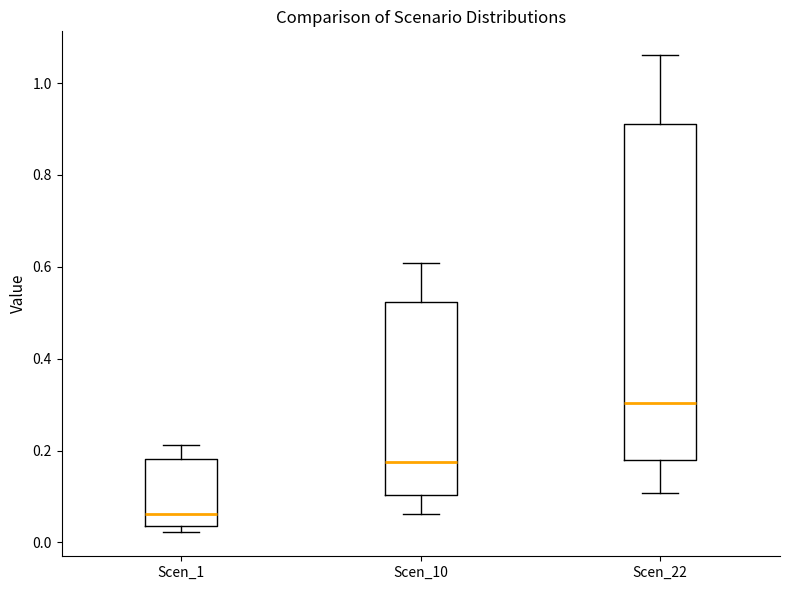

Reading left to right, transcribe this box plot: for each box, give where its median line is, the range the box spans, and where its two whiskers end, as read against the y-axis. The values are not printed on the chart, so give them approximately, as read against the axis.

Scen_1: median 0.06, box 0.04 to 0.18, whiskers 0.02 to 0.22
Scen_10: median 0.18, box 0.10 to 0.52, whiskers 0.06 to 0.60
Scen_22: median 0.30, box 0.18 to 0.92, whiskers 0.10 to 1.06